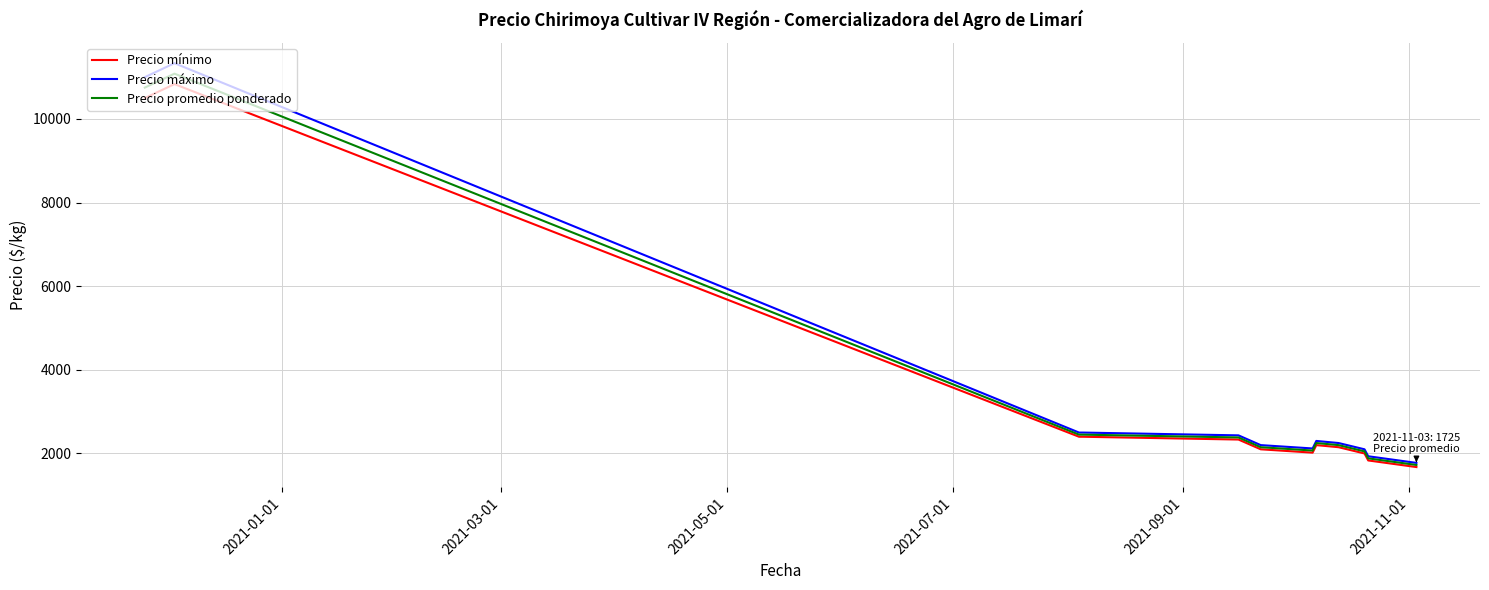

What is the greatest value displayed?

11333.3